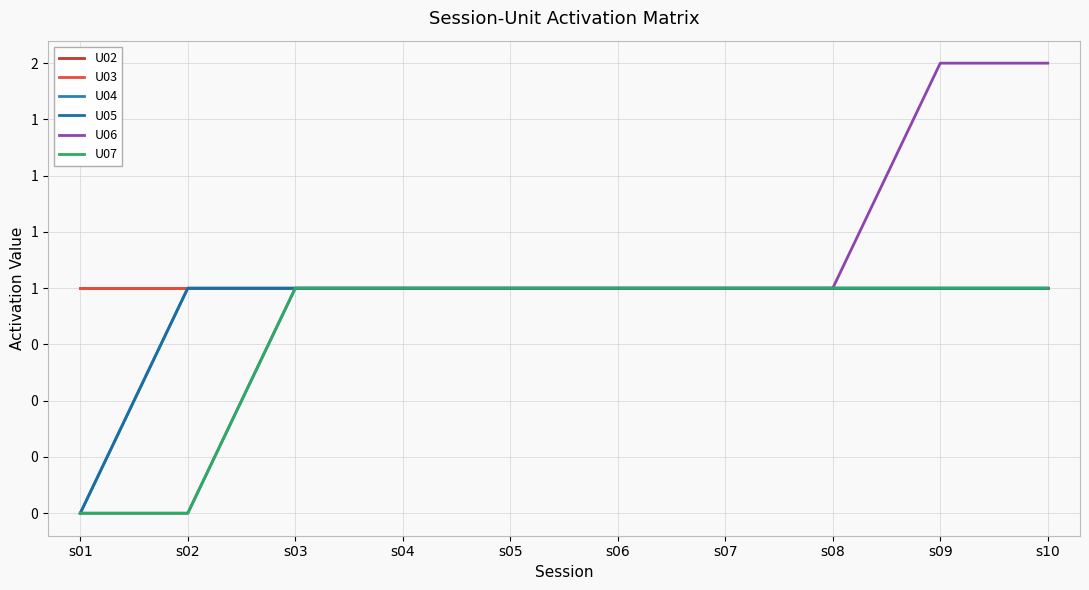

Does the chart have visible grid lines?

Yes